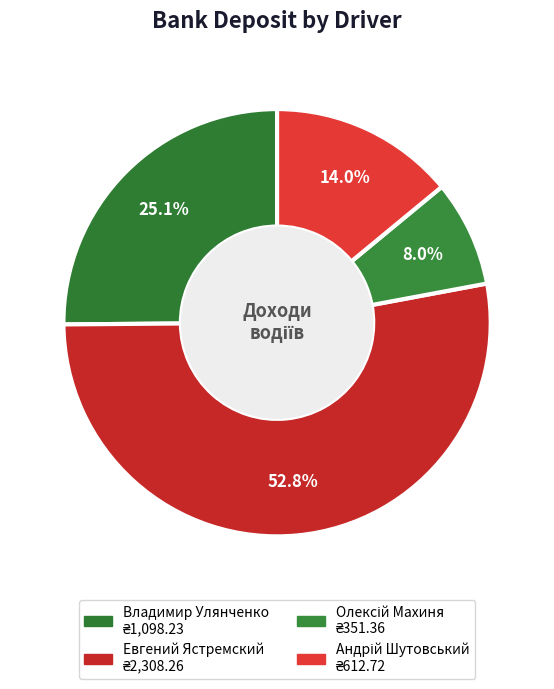

Approximately how many times larger is the value at Евгений Ястремский compared to Олексій Махиня?

6.6